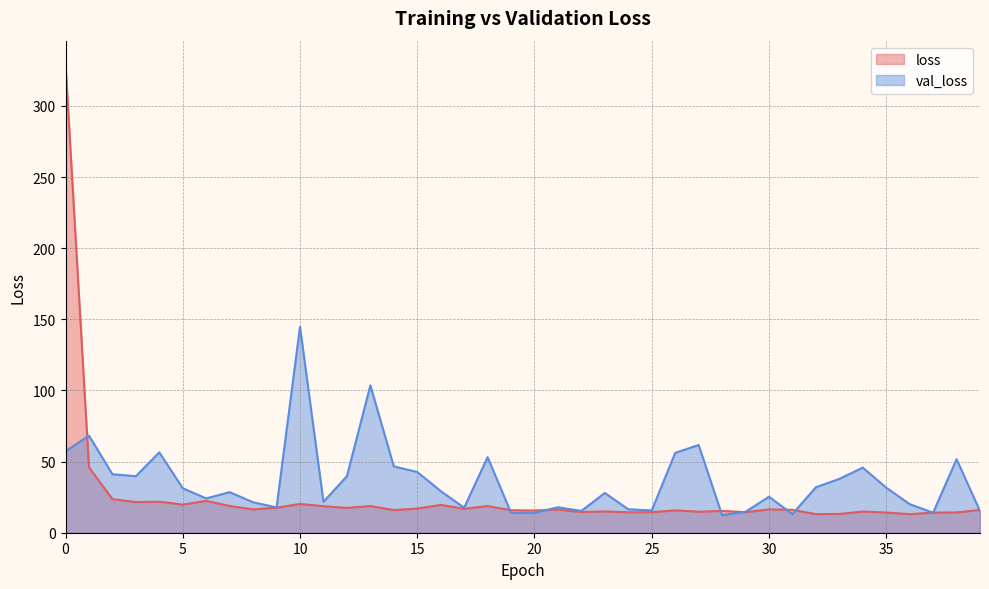

True or false: val_loss and loss intersect in this chart.

True